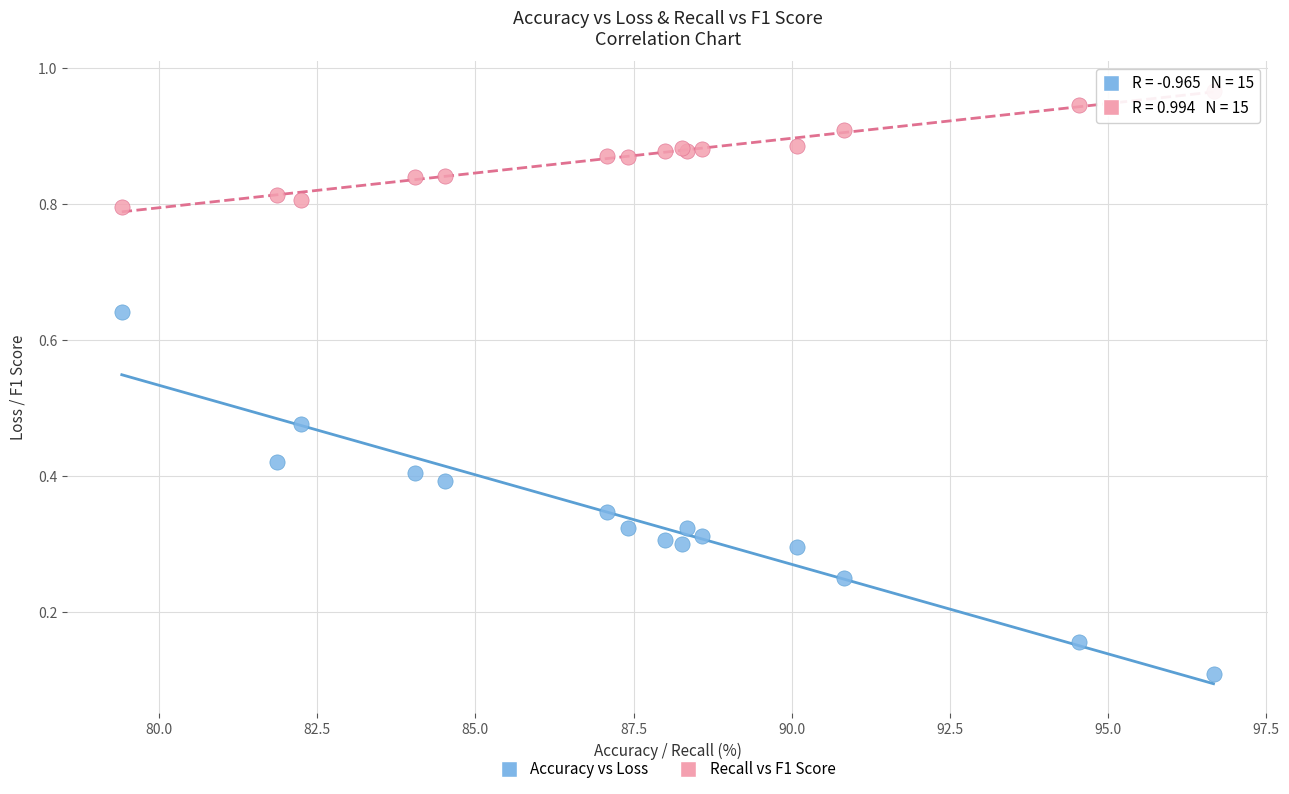

Which series reaches the maximum Y coordinate?

Recall vs F1 Score